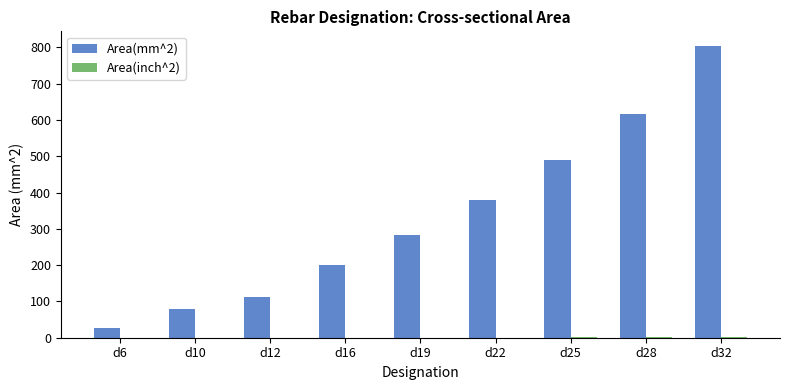

What is the maximum value for Area(mm^2)?

804.0